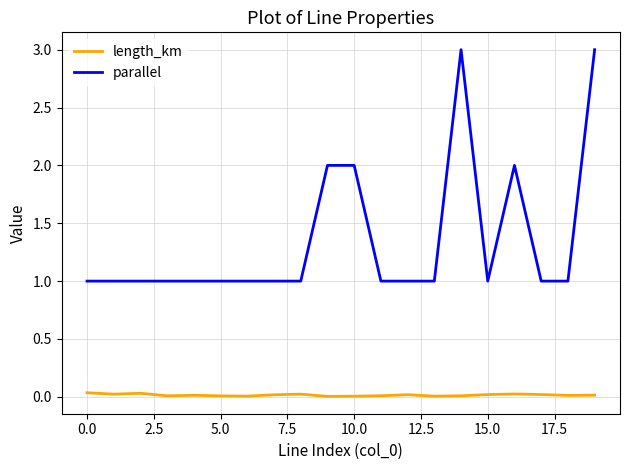

At how many categories does at least one series exceed 0?

20